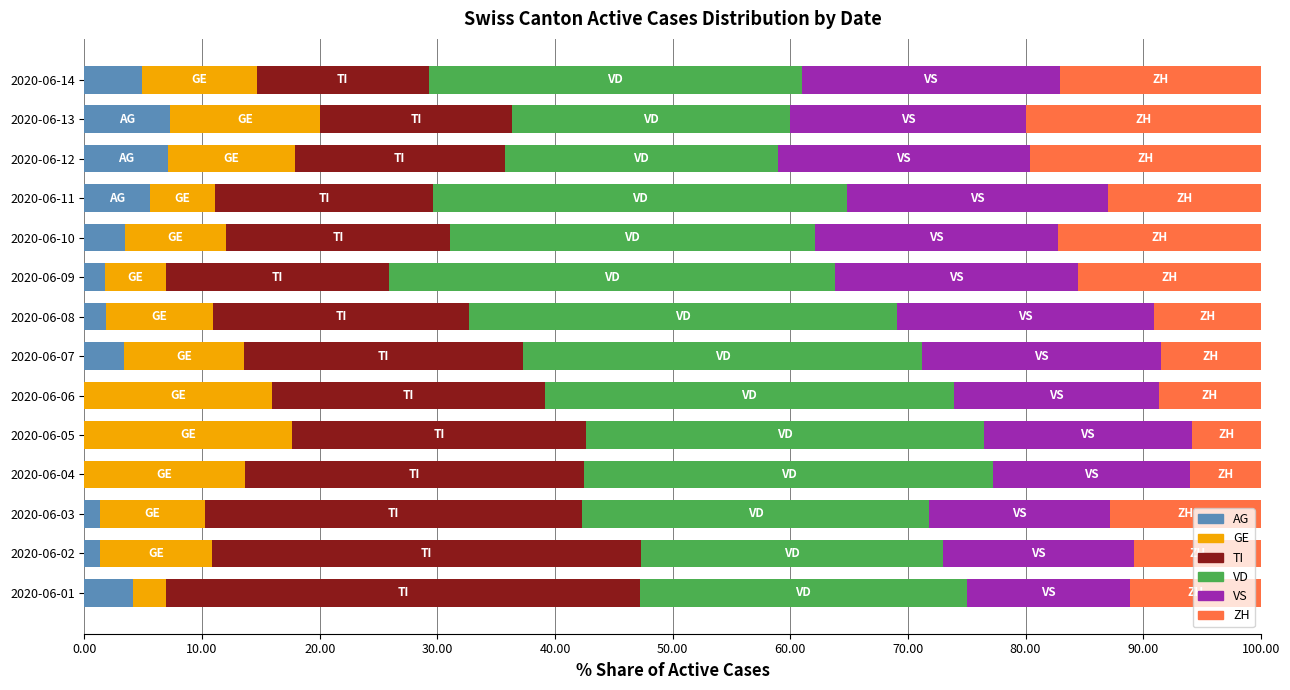

The value of AG at 2020-06-04 is 0.0. True or false?

True